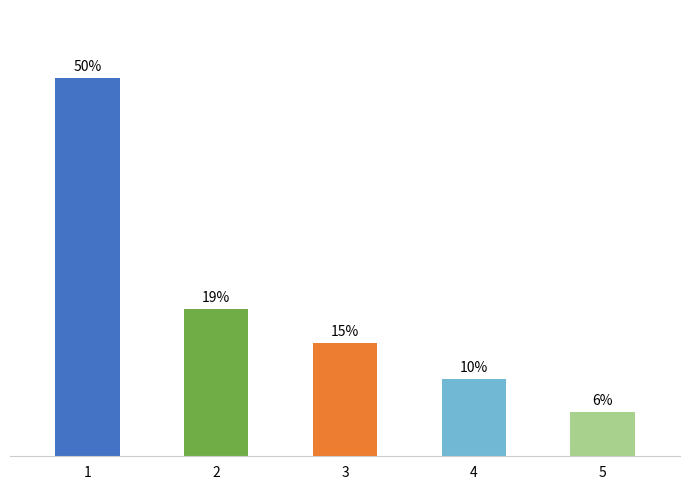

What is the ratio of the value at 2 to the value at 5?

3.3